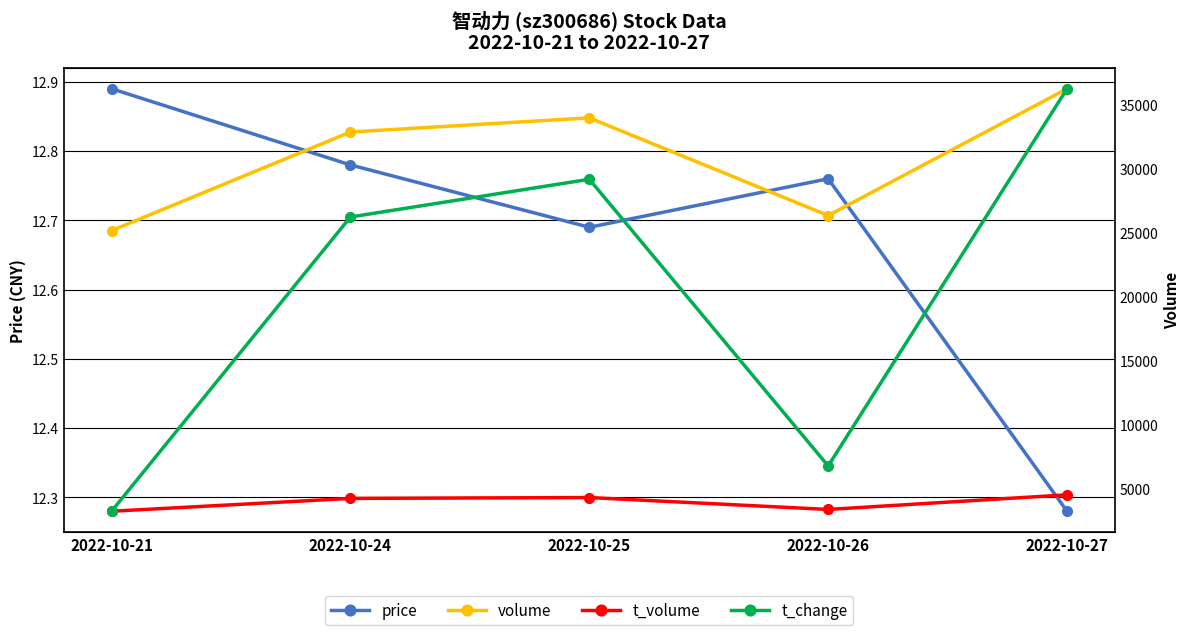

Rank the series by their maximum value, from highest to lowest.

volume, t_volume, price, t_change